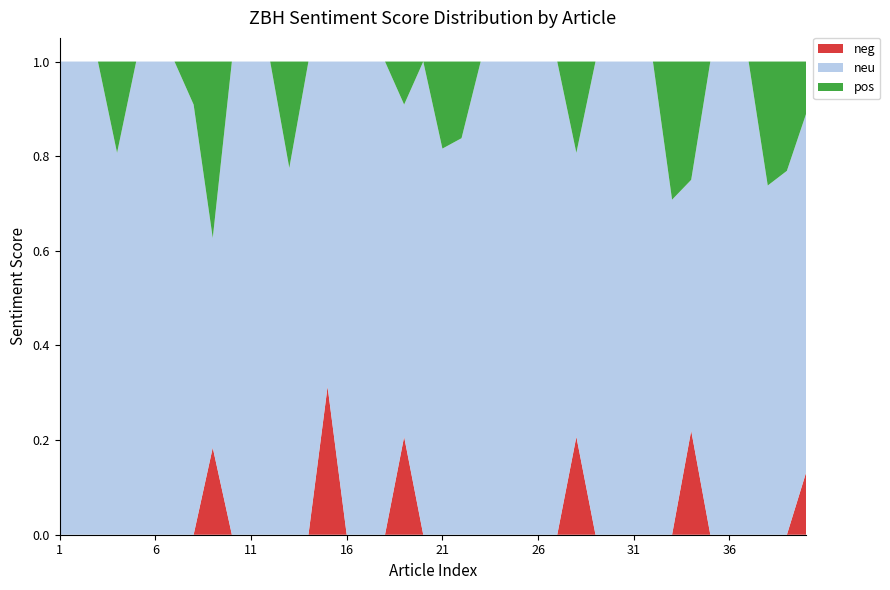

Reading left to right, transcribe all the data shown in this chart.

neg: 1=0.0	2=0.0	3=0.0	4=0.0	5=0.0	6=0.0	7=0.0	8=0.0	9=0.2	10=0.0	11=0.0	12=0.0	13=0.0	14=0.0	15=0.3	16=0.0	17=0.0	18=0.0	19=0.2	20=0.0	21=0.0	22=0.0	23=0.0	24=0.0	25=0.0	26=0.0	27=0.0	28=0.2	29=0.0	30=0.0	31=0.0	32=0.0	33=0.0	34=0.2	35=0.0	36=0.0	37=0.0	38=0.0	39=0.0	40=0.1
neu: 1=1.0	2=1.0	3=1.0	4=0.8	5=1.0	6=1.0	7=1.0	8=0.9	9=0.4	10=1.0	11=1.0	12=1.0	13=0.8	14=1.0	15=0.7	16=1.0	17=1.0	18=1.0	19=0.7	20=1.0	21=0.8	22=0.8	23=1.0	24=1.0	25=1.0	26=1.0	27=1.0	28=0.6	29=1.0	30=1.0	31=1.0	32=1.0	33=0.7	34=0.5	35=1.0	36=1.0	37=1.0	38=0.7	39=0.8	40=0.8
pos: 1=0.0	2=0.0	3=0.0	4=0.2	5=0.0	6=0.0	7=0.0	8=0.1	9=0.4	10=0.0	11=0.0	12=0.0	13=0.2	14=0.0	15=0.0	16=0.0	17=0.0	18=0.0	19=0.1	20=0.0	21=0.2	22=0.2	23=0.0	24=0.0	25=0.0	26=0.0	27=0.0	28=0.2	29=0.0	30=0.0	31=0.0	32=0.0	33=0.3	34=0.2	35=0.0	36=0.0	37=0.0	38=0.3	39=0.2	40=0.1